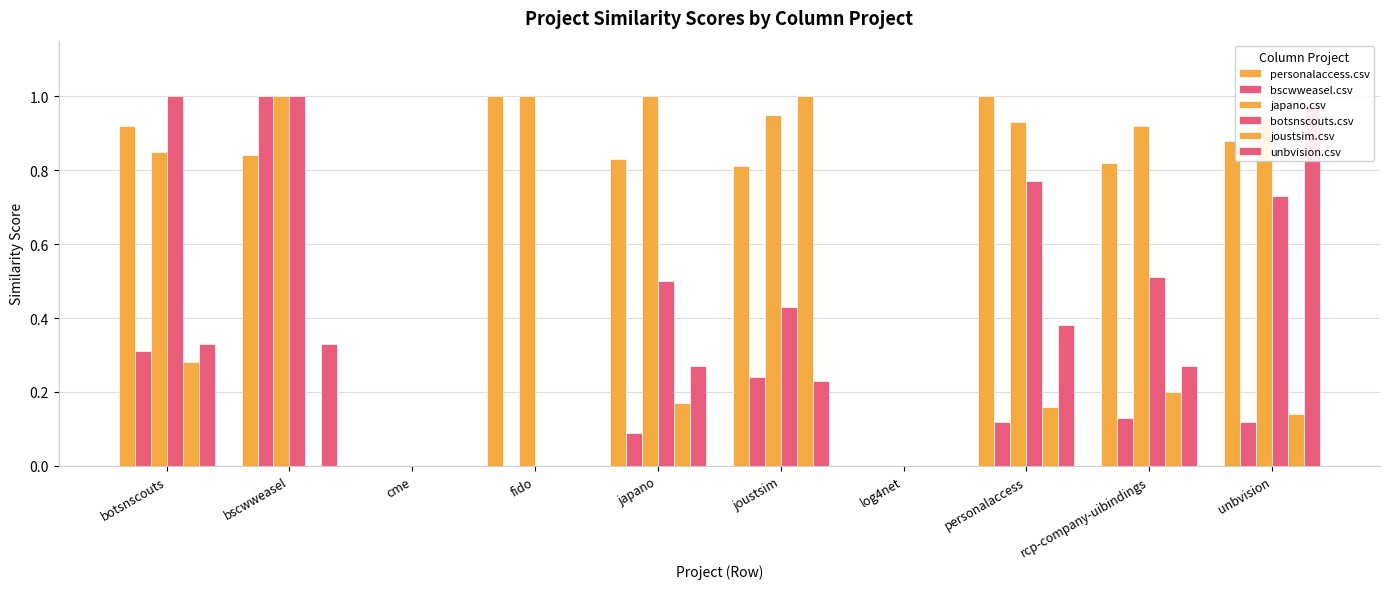

At how many categories does at least one series exceed 0?

8